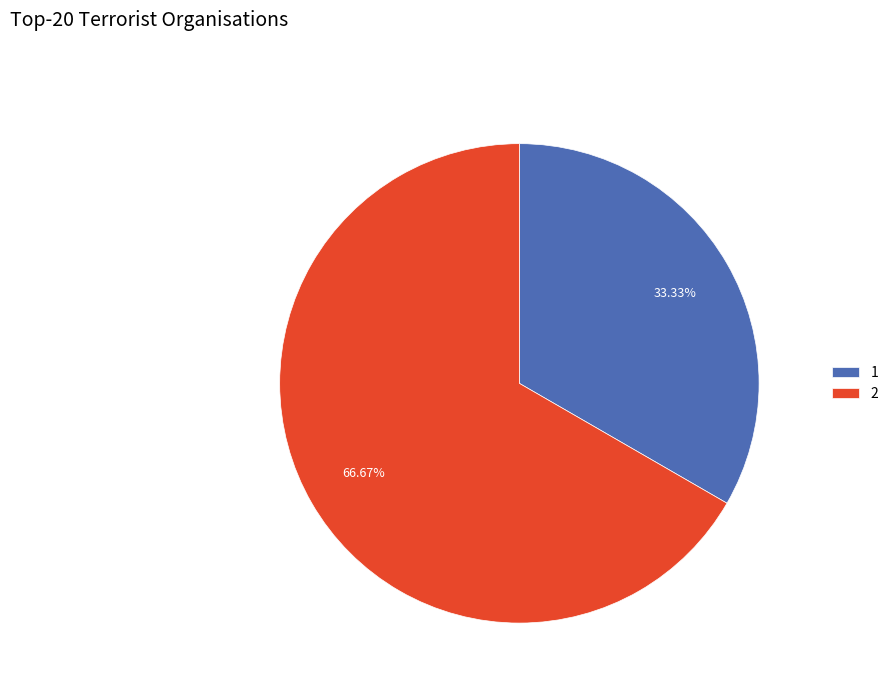

To the nearest percent, what is the combined percentage of 2 and 1?

100%